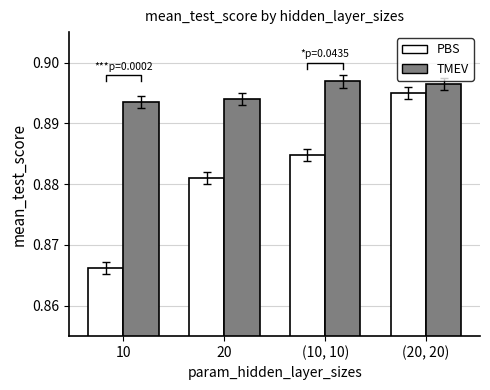

Reading left to right, extract all data points from this chart.

PBS: 0.9	0.9	0.9	0.9
TMEV: 0.9	0.9	0.9	0.9